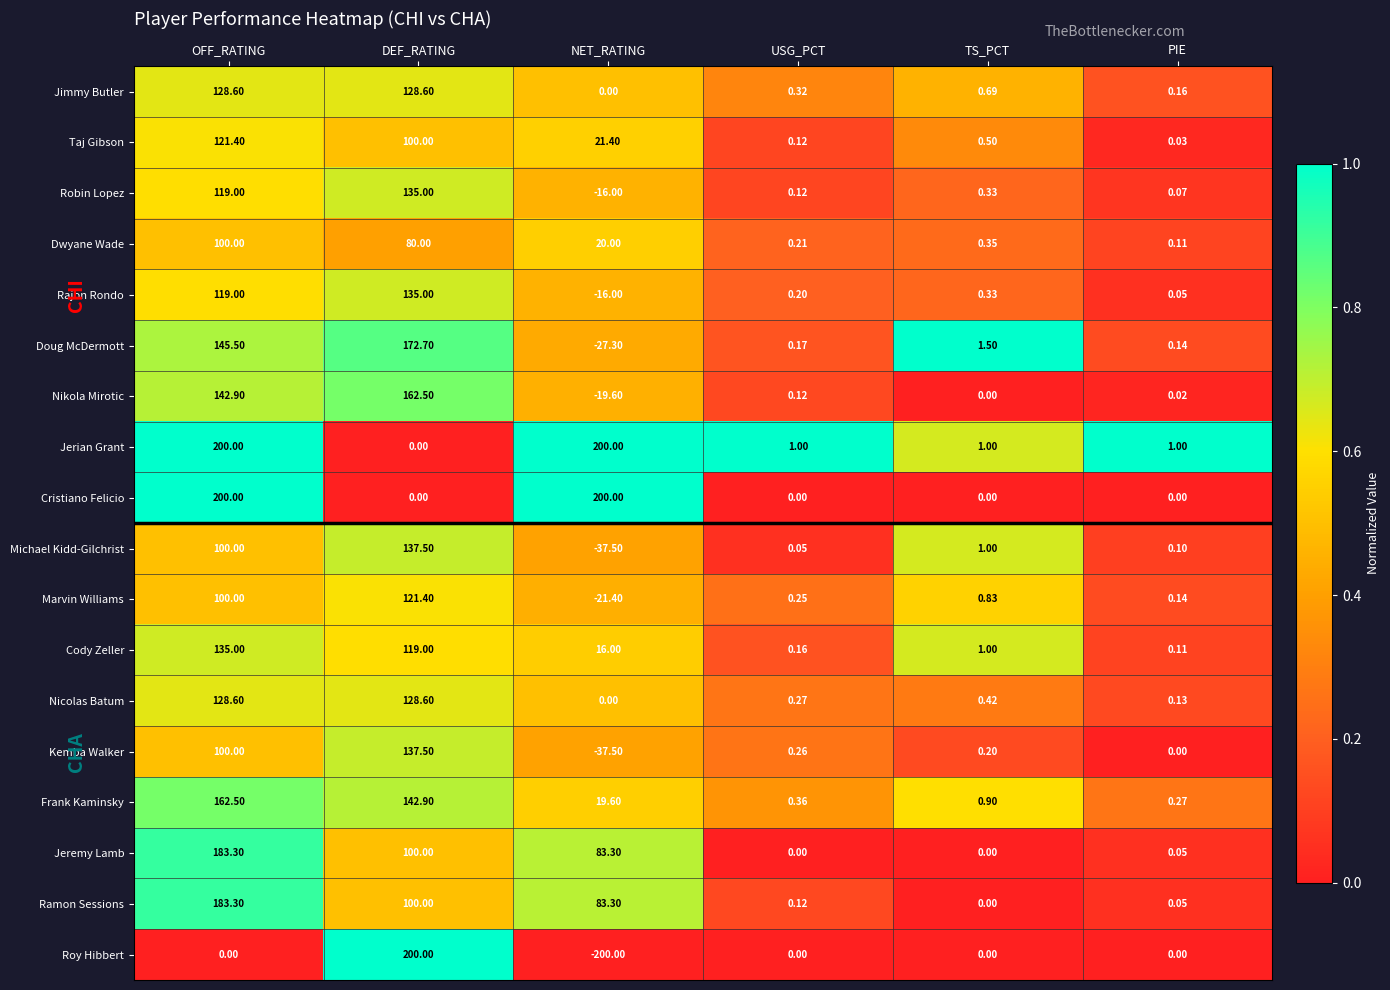

Where does the Kemba Walker series first go above 0?

OFF_RATING